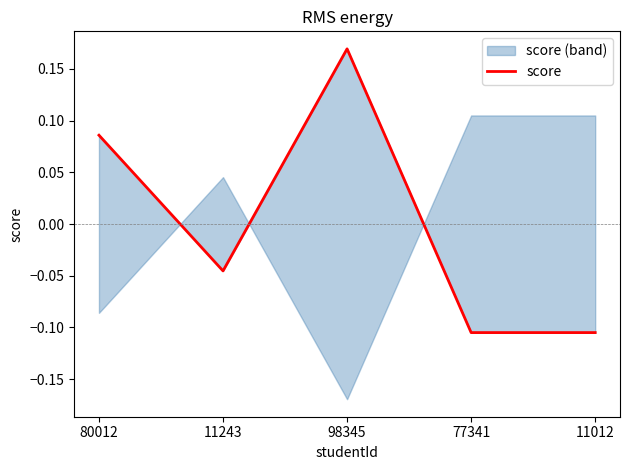

What is the label of the 5th point from the right?

80012